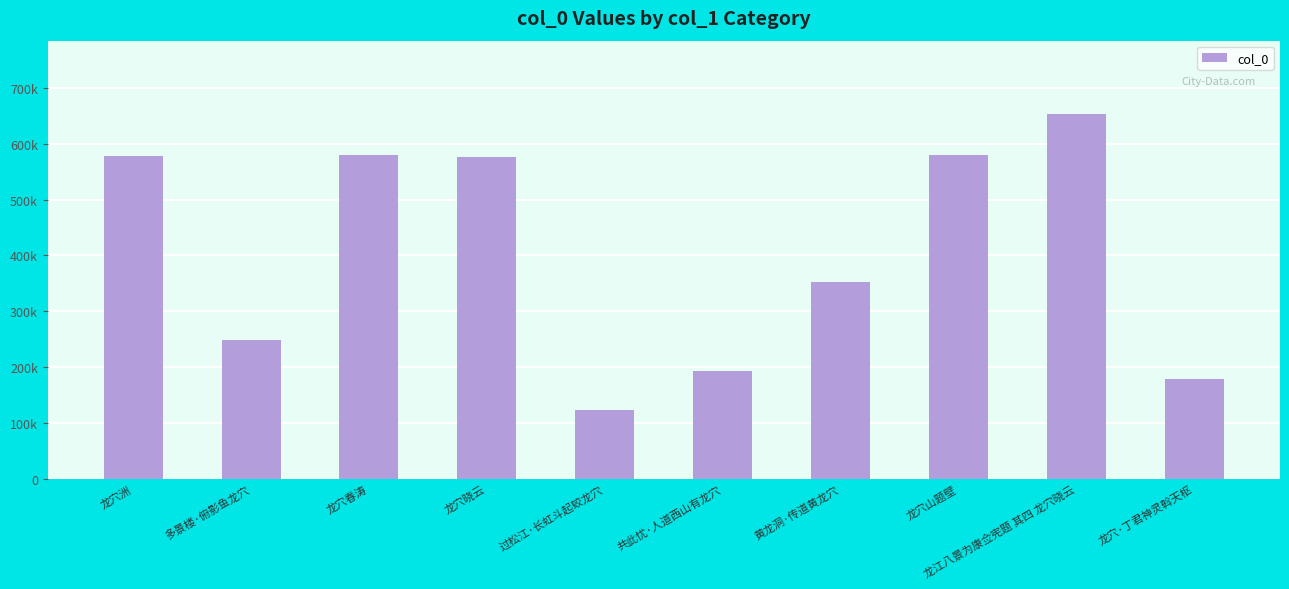

The chart shows a value of 578786 at 龙穴山题壁. True or false?

True